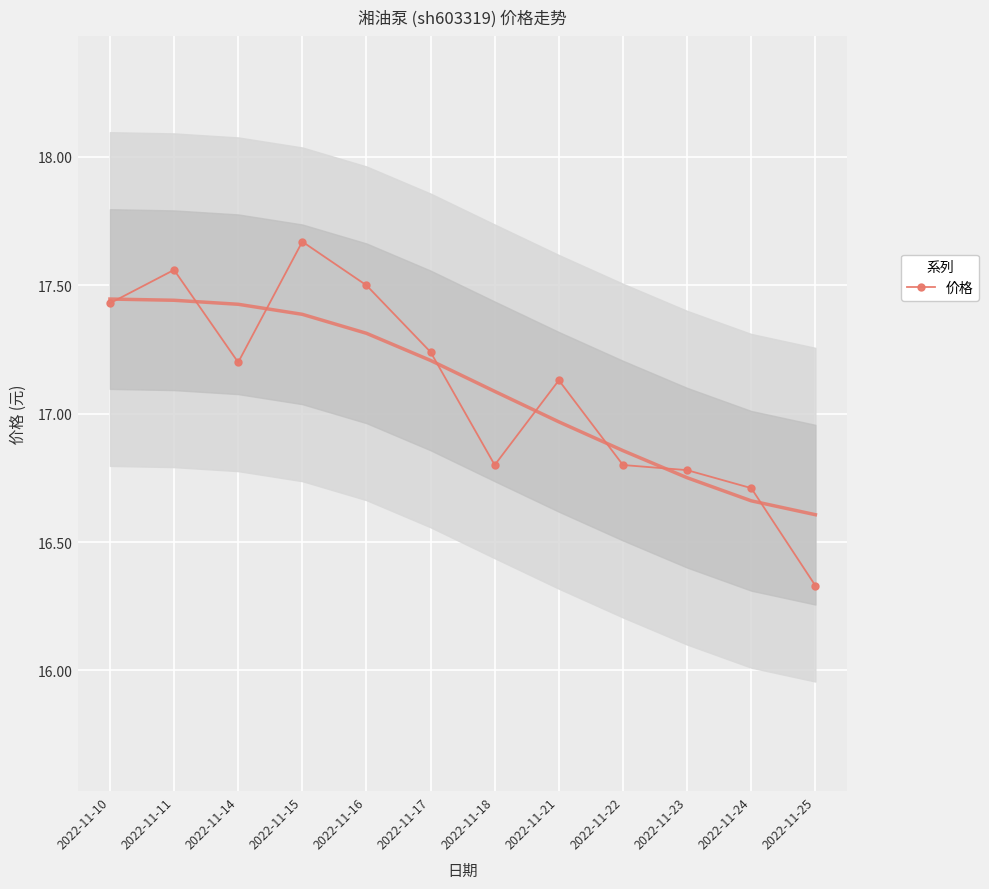

List the labels in order of value, smallest first.

2022-11-25, 2022-11-24, 2022-11-23, 2022-11-18, 2022-11-22, 2022-11-21, 2022-11-14, 2022-11-17, 2022-11-10, 2022-11-16, 2022-11-11, 2022-11-15